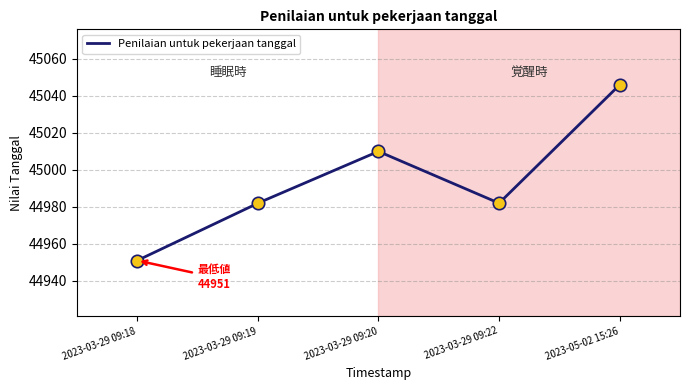

Approximately how many times larger is the value at 2023-03-29 09:19 compared to 2023-03-29 09:20?

1.0